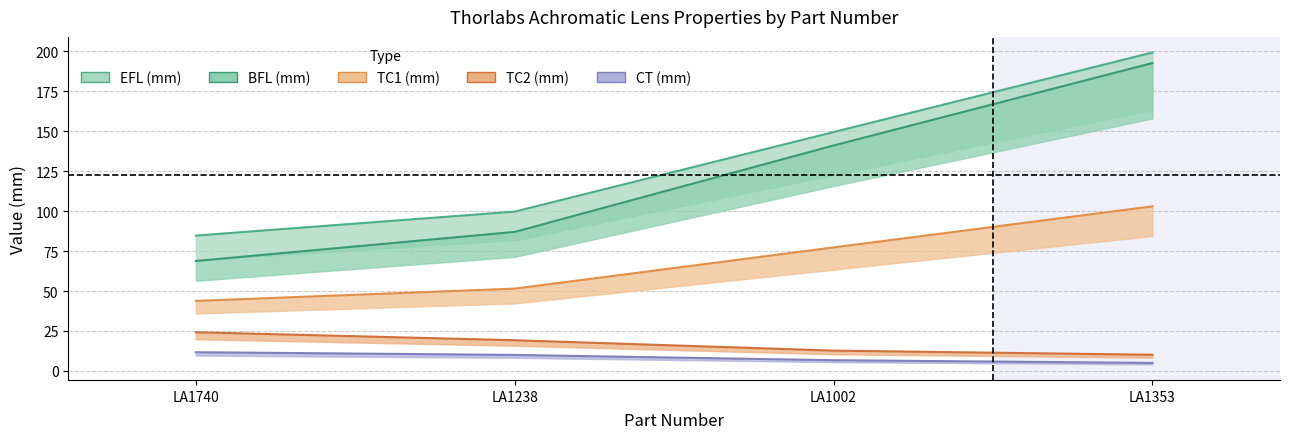

True or false: CT (mm) and EFL (mm) intersect in this chart.

False